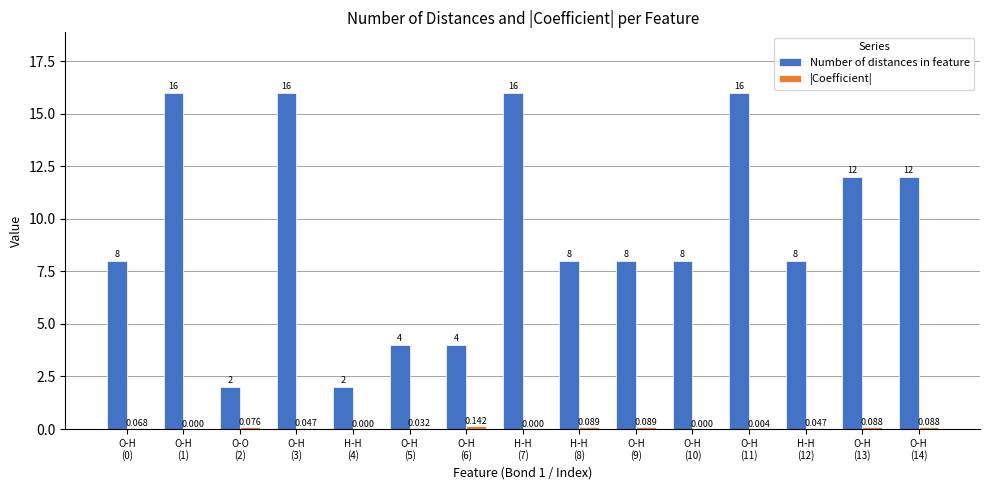

Where does the Number of distances in feature series first go above 8?

O-H
(1)